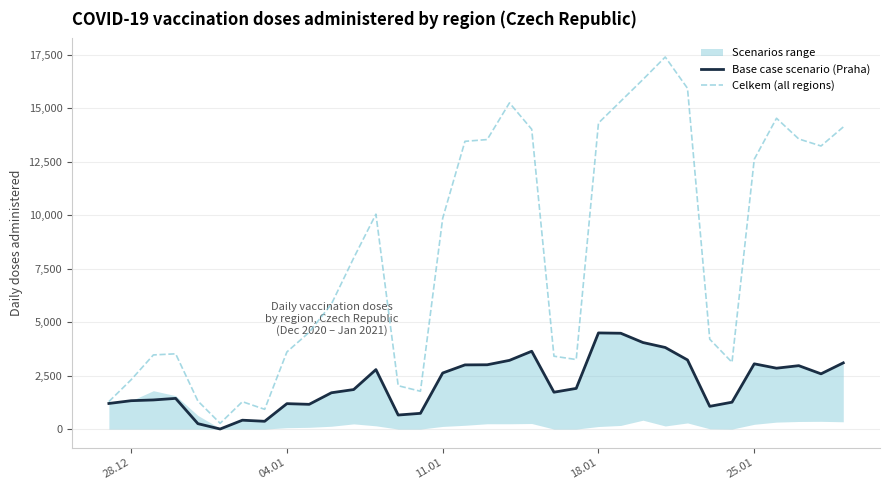

What is the highest value of the Celkem (all regions) series?

17398